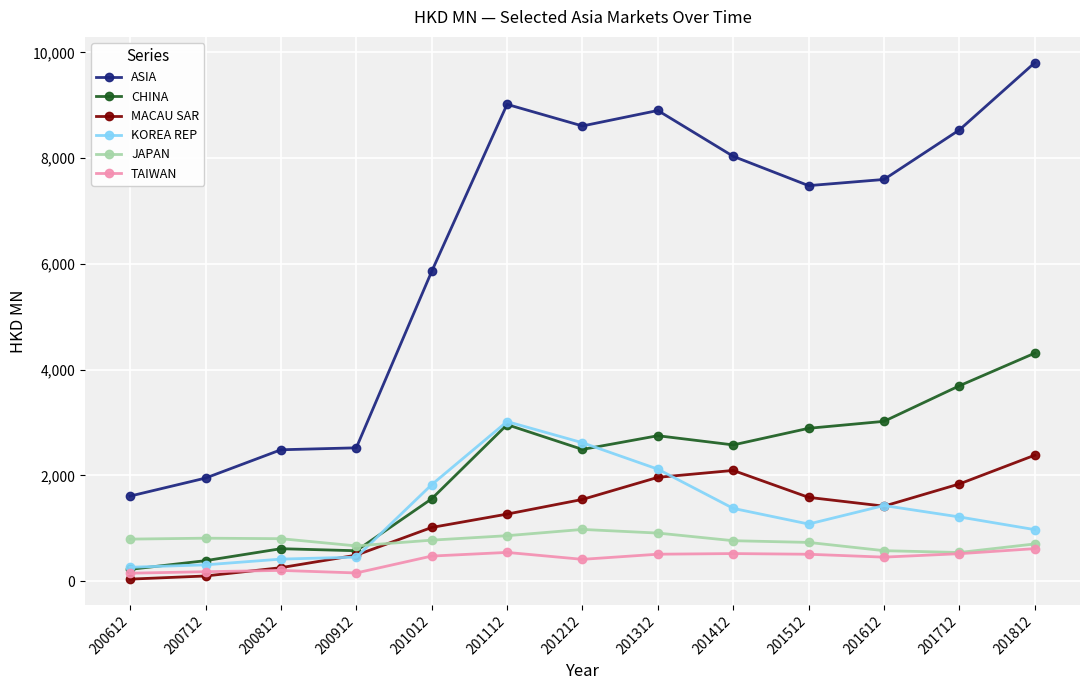

Is it true that JAPAN equals 222.8 at 201412?

False